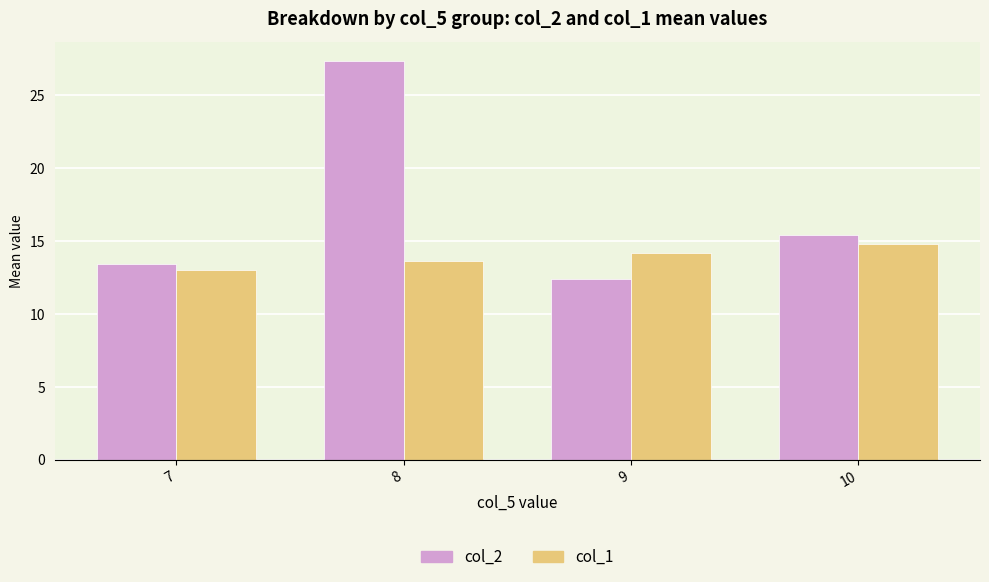

At how many categories does at least one series exceed 19?

1